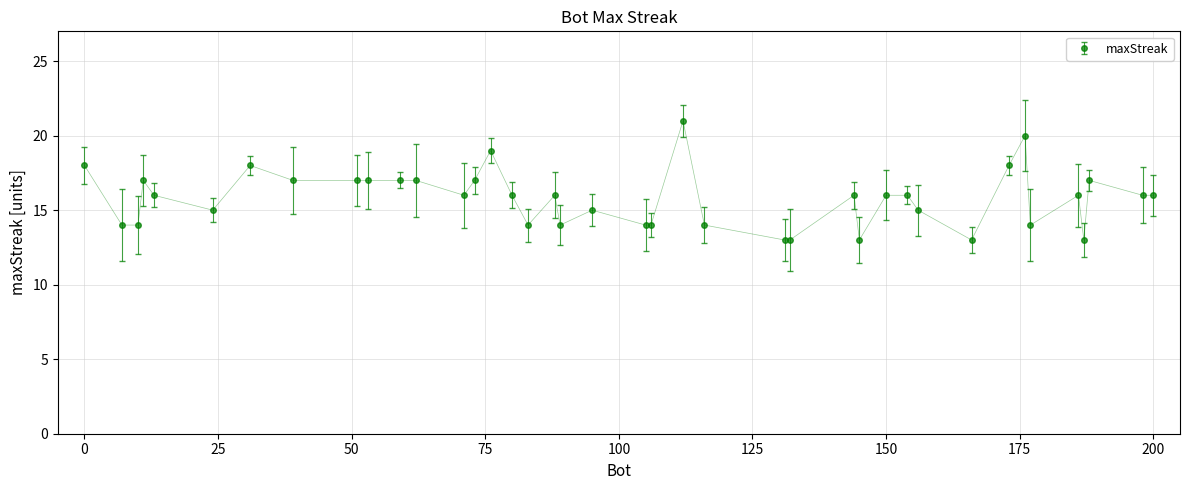

True or false: the data has more than 0 interior local peaks.

True